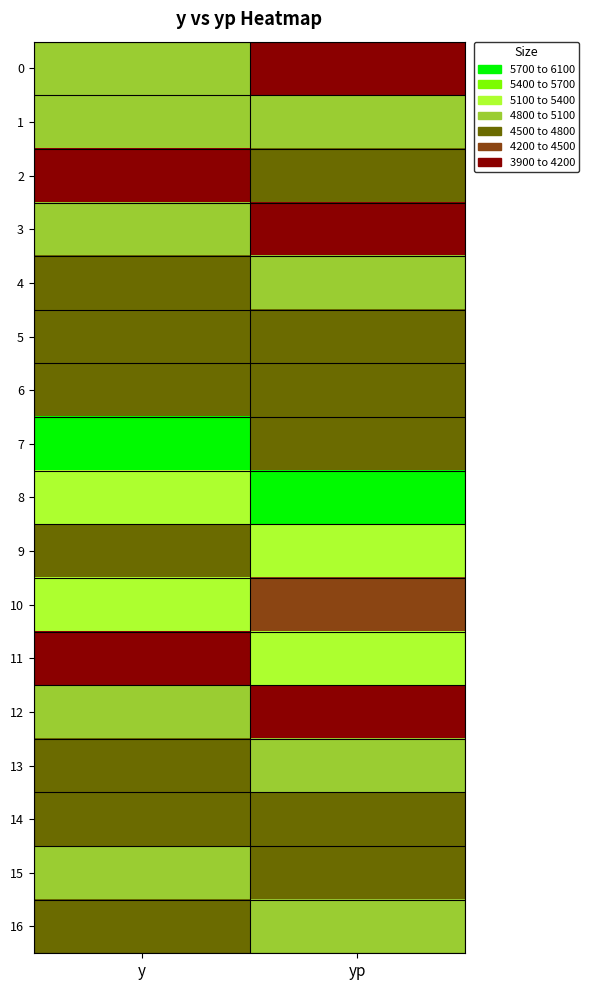

Between yp and y, which is larger?

y